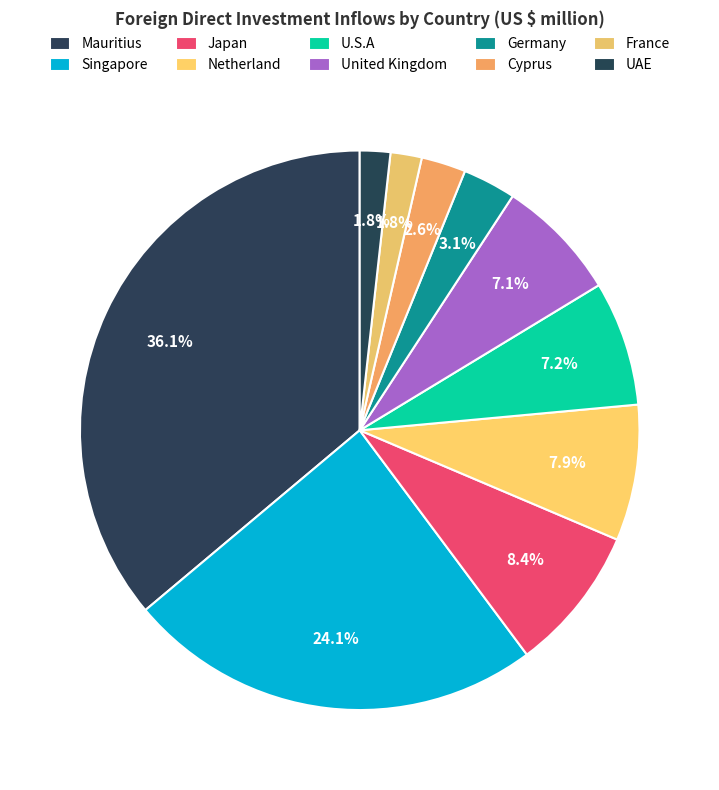

How many segments does this pie chart have?

10